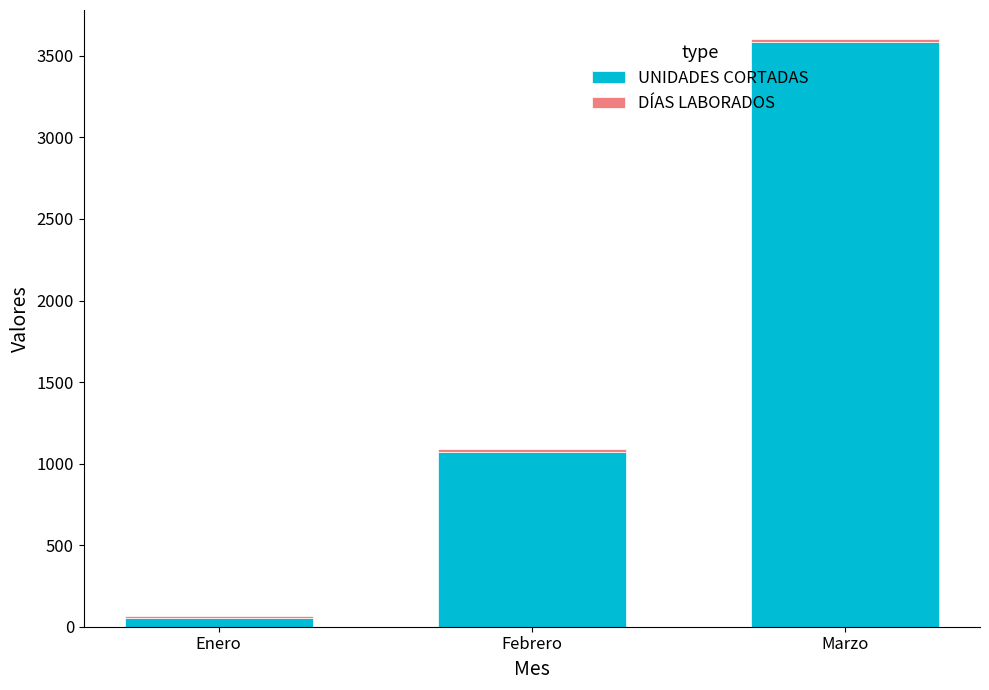

The UNIDADES CORTADAS series shows 1917 at Febrero. True or false?

False